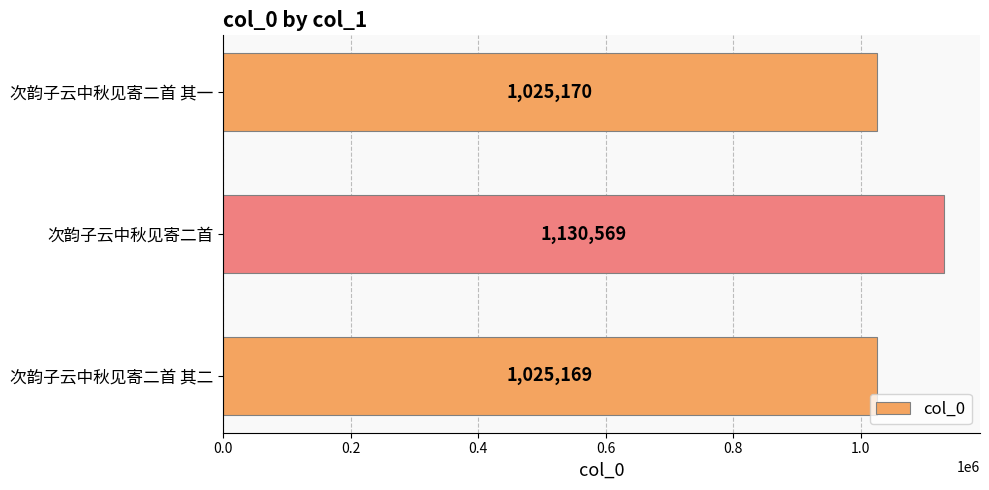

At which label is the value closest to 1077869?

次韵子云中秋见寄二首 其一